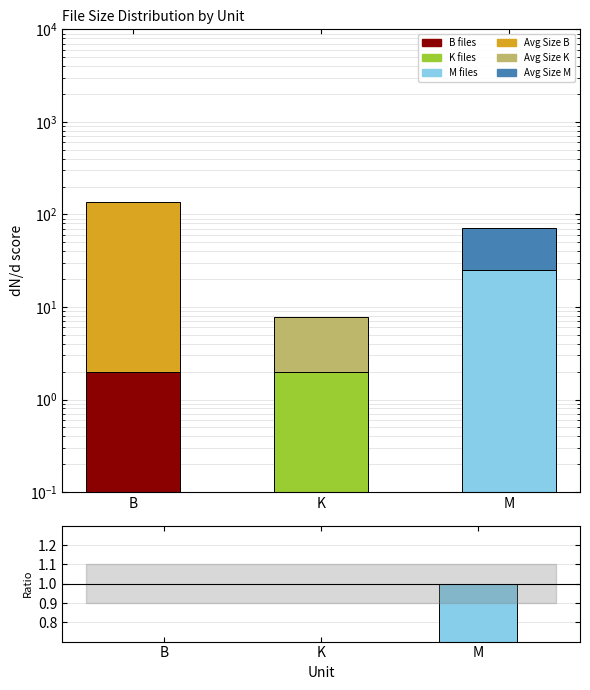

Is it true that Avg Size (native unit) equals 36.3 at B?

False